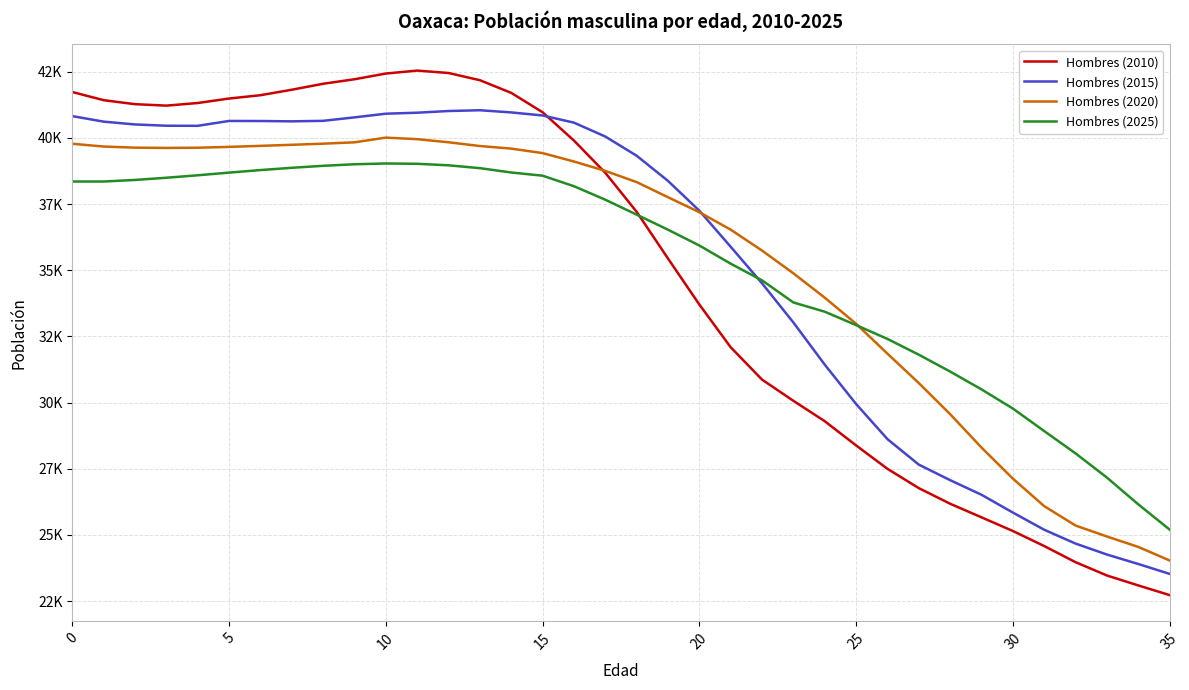

Where is the first local maximum for Hombres (2025)?

10